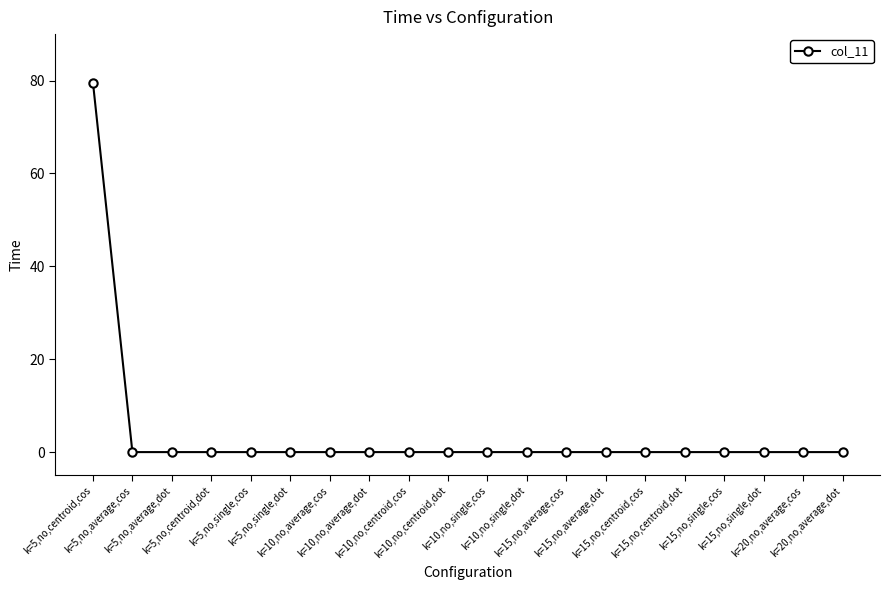

What is the difference between the maximum and minimum values?

79.6